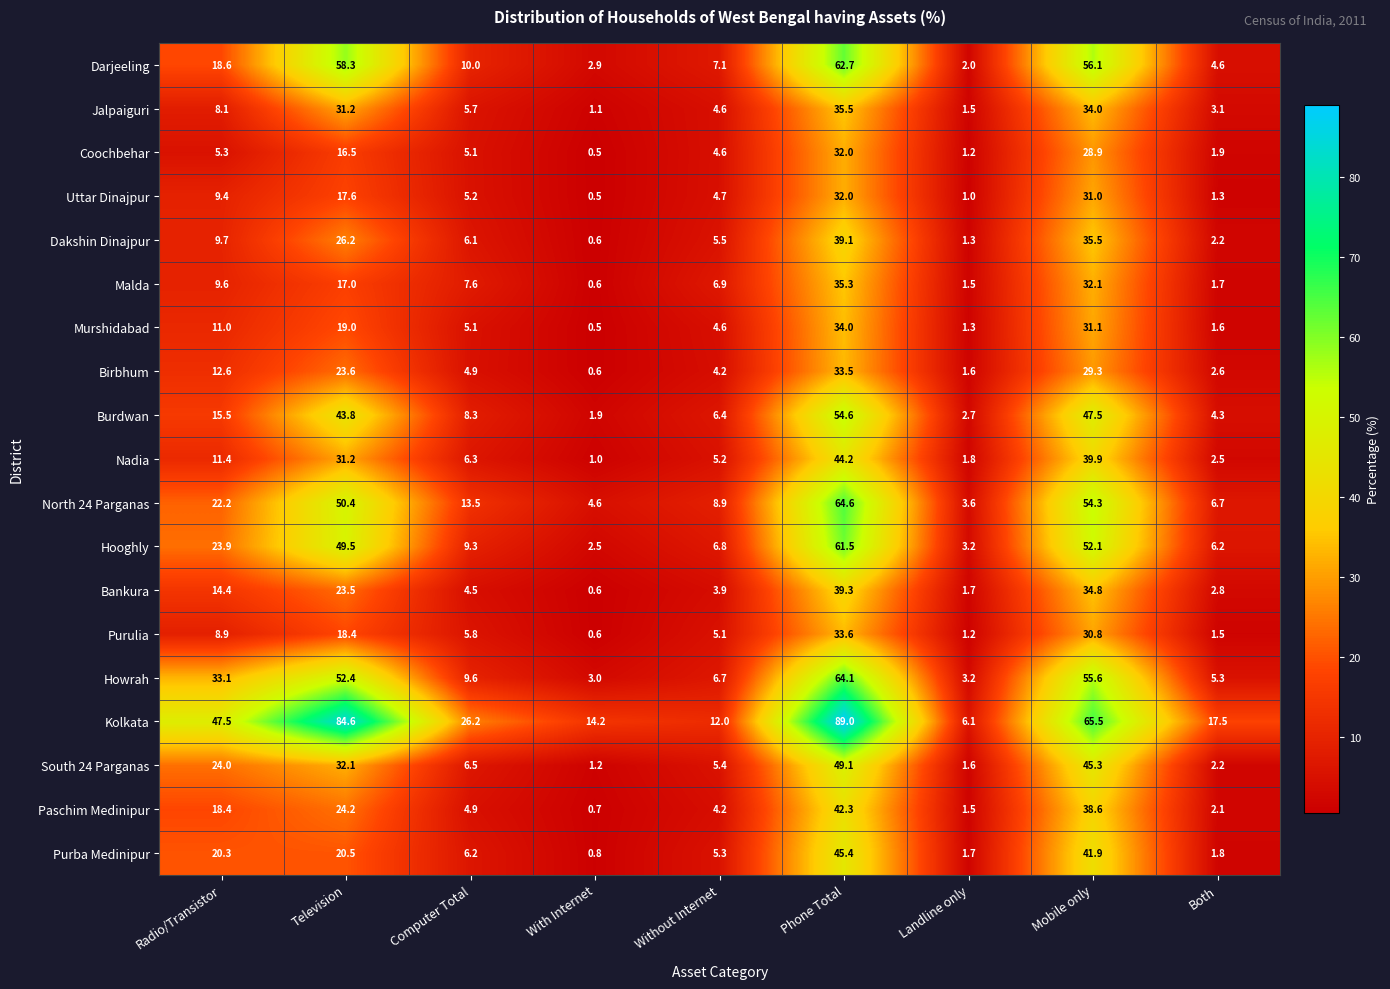

What is the difference between the highest and lowest values at Television?

68.1